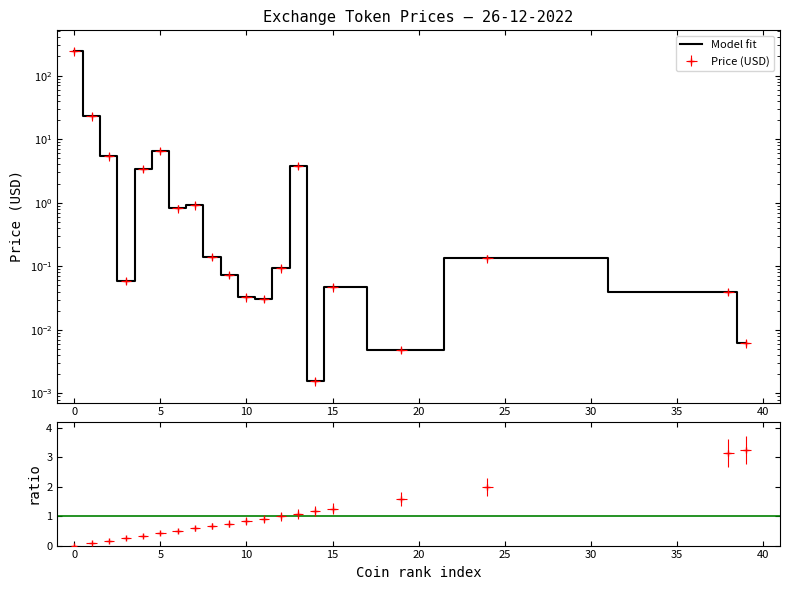

The chart shows a value of 38.9 at 0. True or false?

False